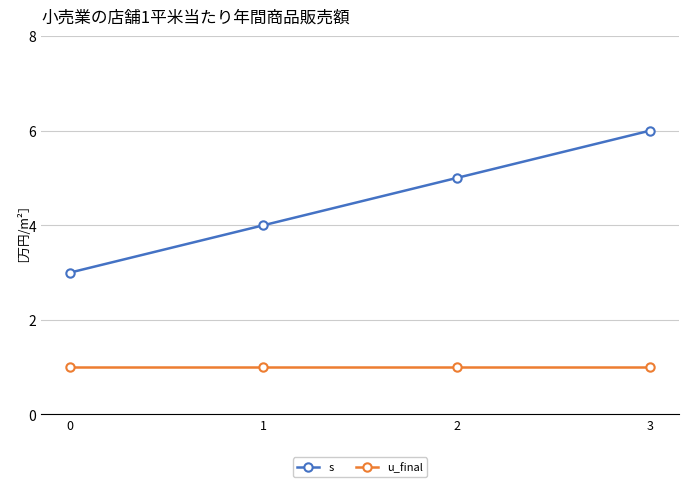

Is it true that u_final equals 1 at 0?

True